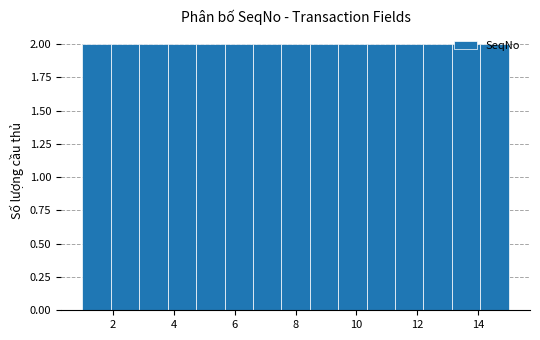

Reading left to right, list every bar in this chart as the range it spans on the x-axis followed by its height. Neither the bar edges nor the heights are printed on the chart, so give them approximately, as read against the axes.

1.0 to 2.0: 2
2.0 to 2.8: 2
2.8 to 3.8: 2
3.8 to 4.8: 2
4.8 to 5.6: 2
5.6 to 6.6: 2
6.6 to 7.6: 2
7.6 to 8.4: 2
8.4 to 9.4: 2
9.4 to 10.4: 2
10.4 to 11.2: 2
11.2 to 12.2: 2
12.2 to 13.2: 2
13.2 to 14.0: 2
14.0 to 15.0: 2